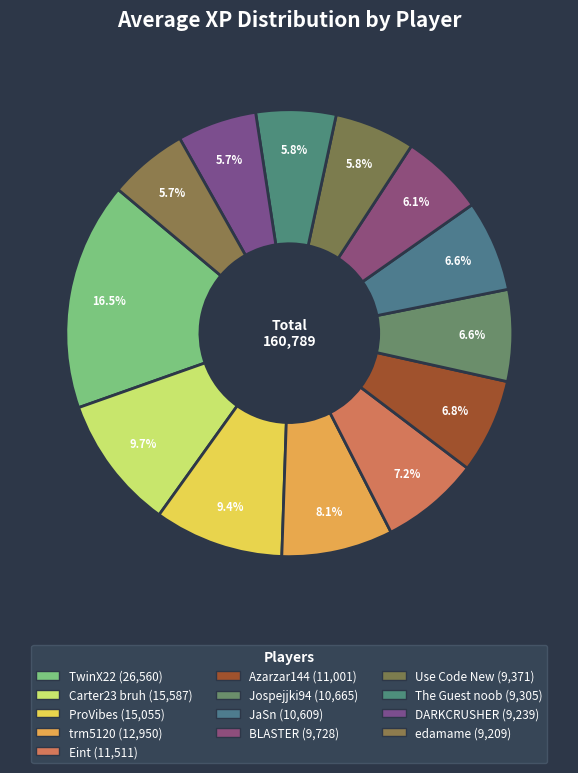

Does any single category account for the majority?

No